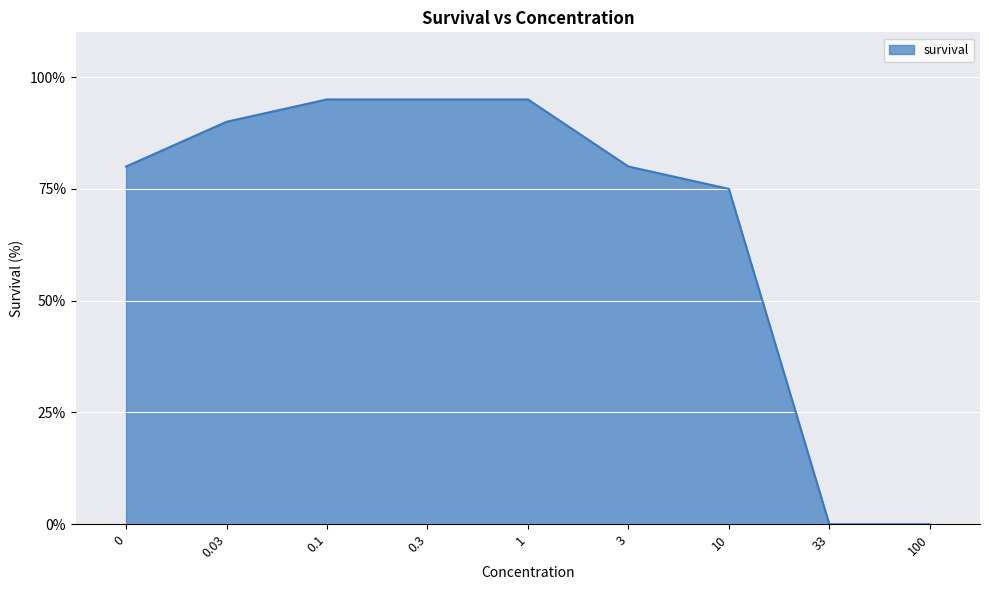

What position from the right is 0.03?

8